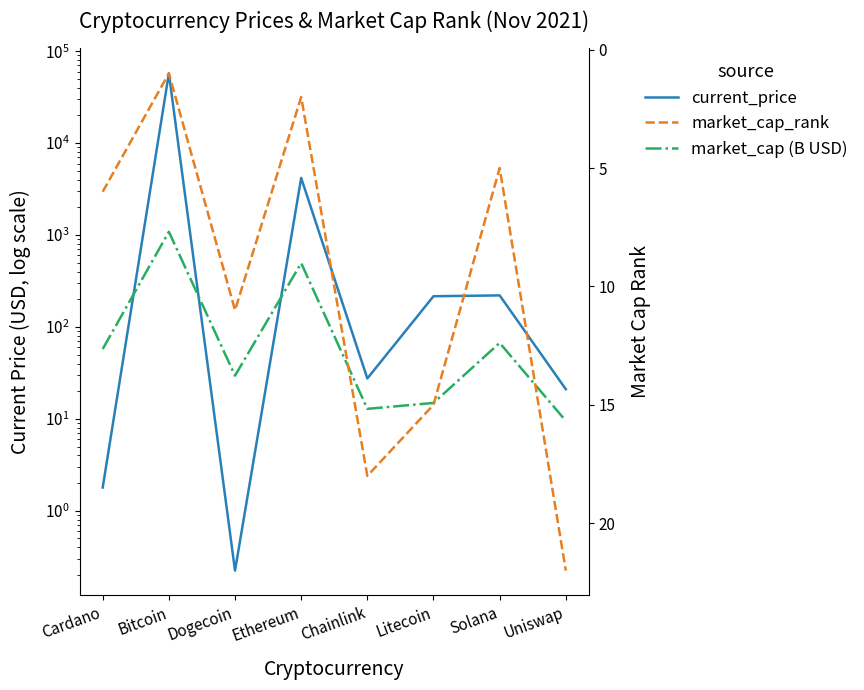

What is the spread (max minus min) of values at Litecoin?

200.9